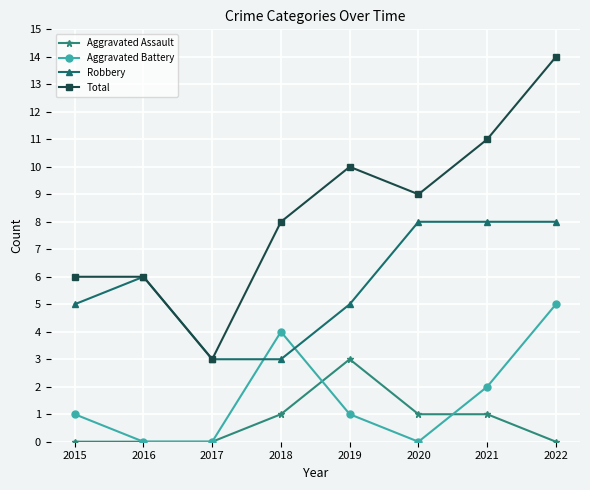

At which category is the sum across all series the highest?

2022